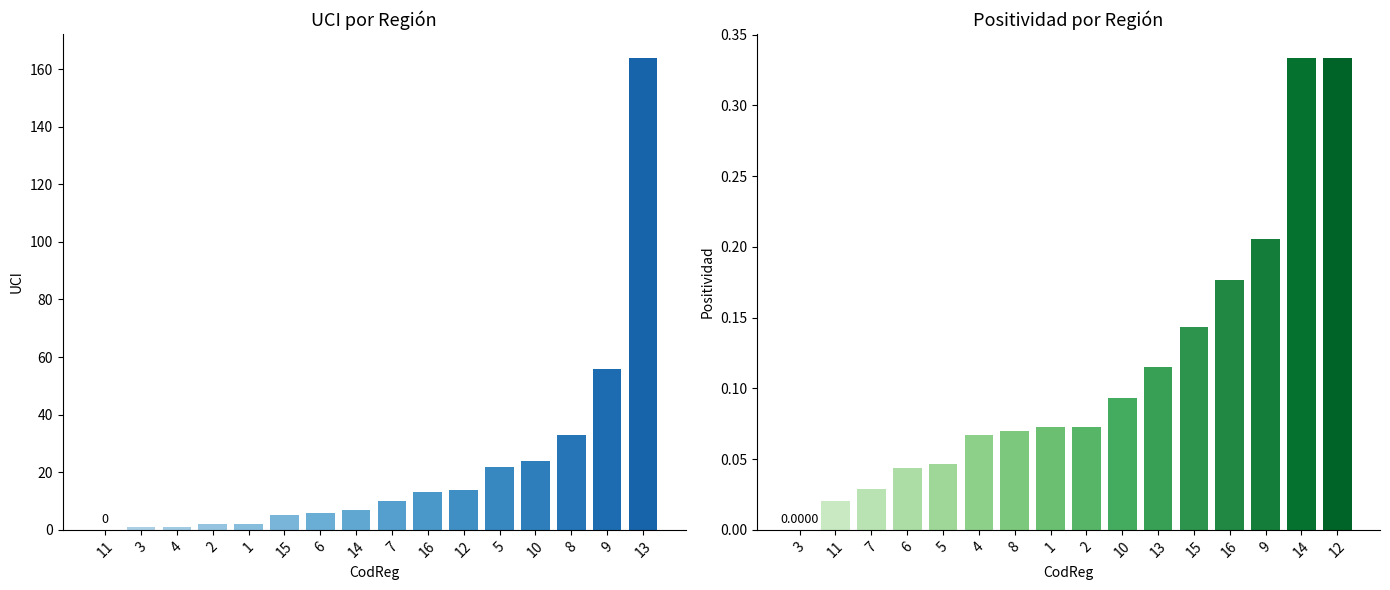

What is the label of the 15th bar from the left?

9